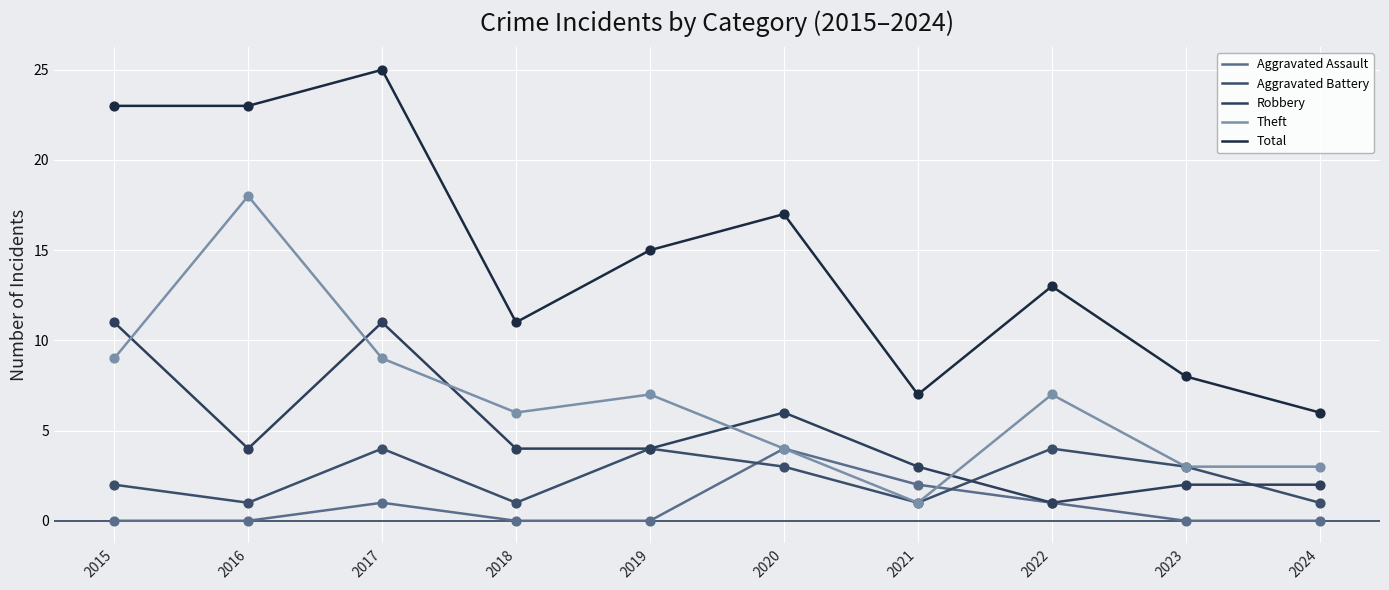

Which series has the largest total across all categories?

Total